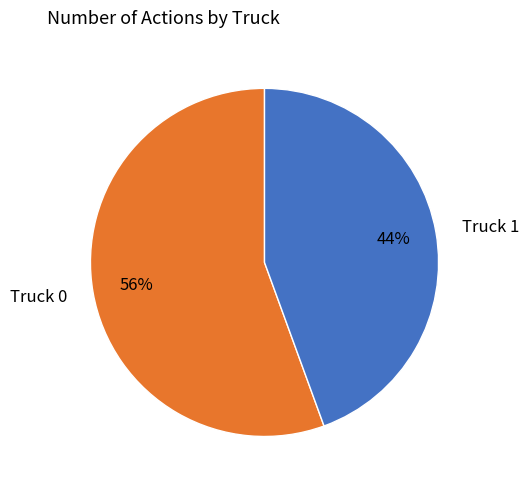

Do Truck 0 and Truck 1 together represent more than half of the pie?

Yes